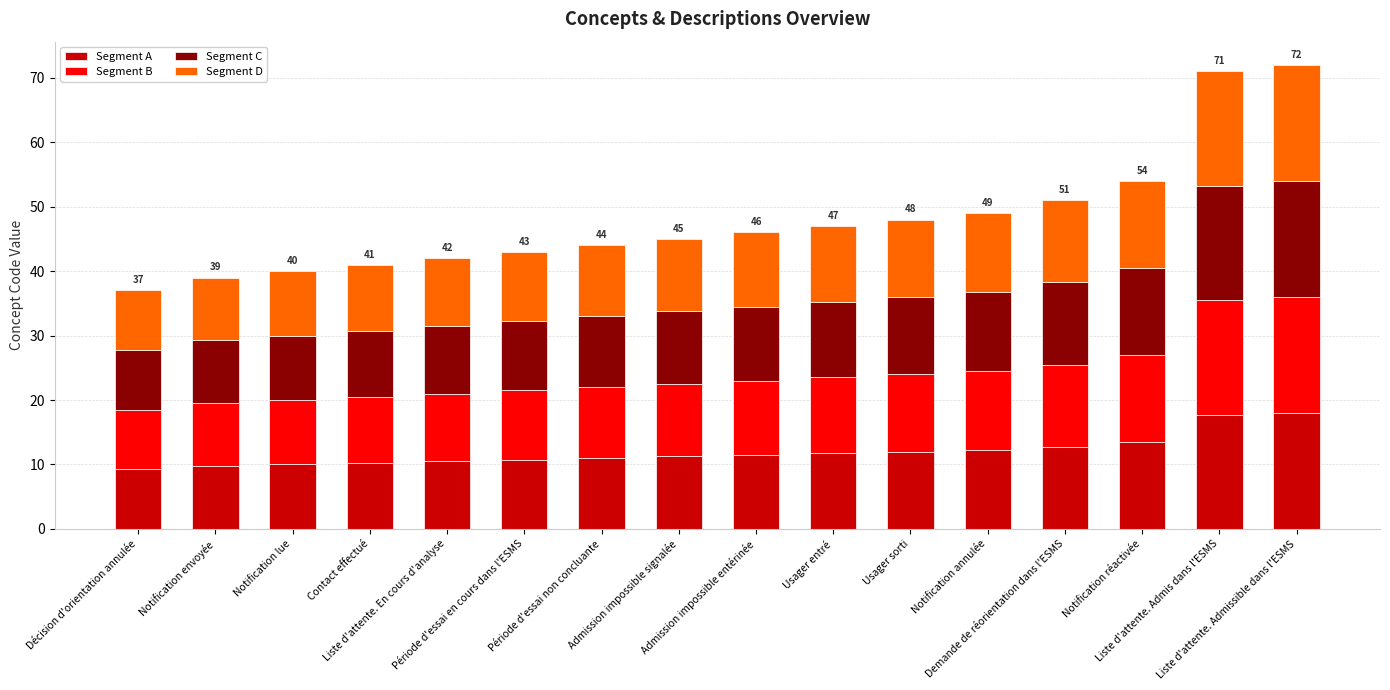

Does the chart contain stacked bars?

Yes